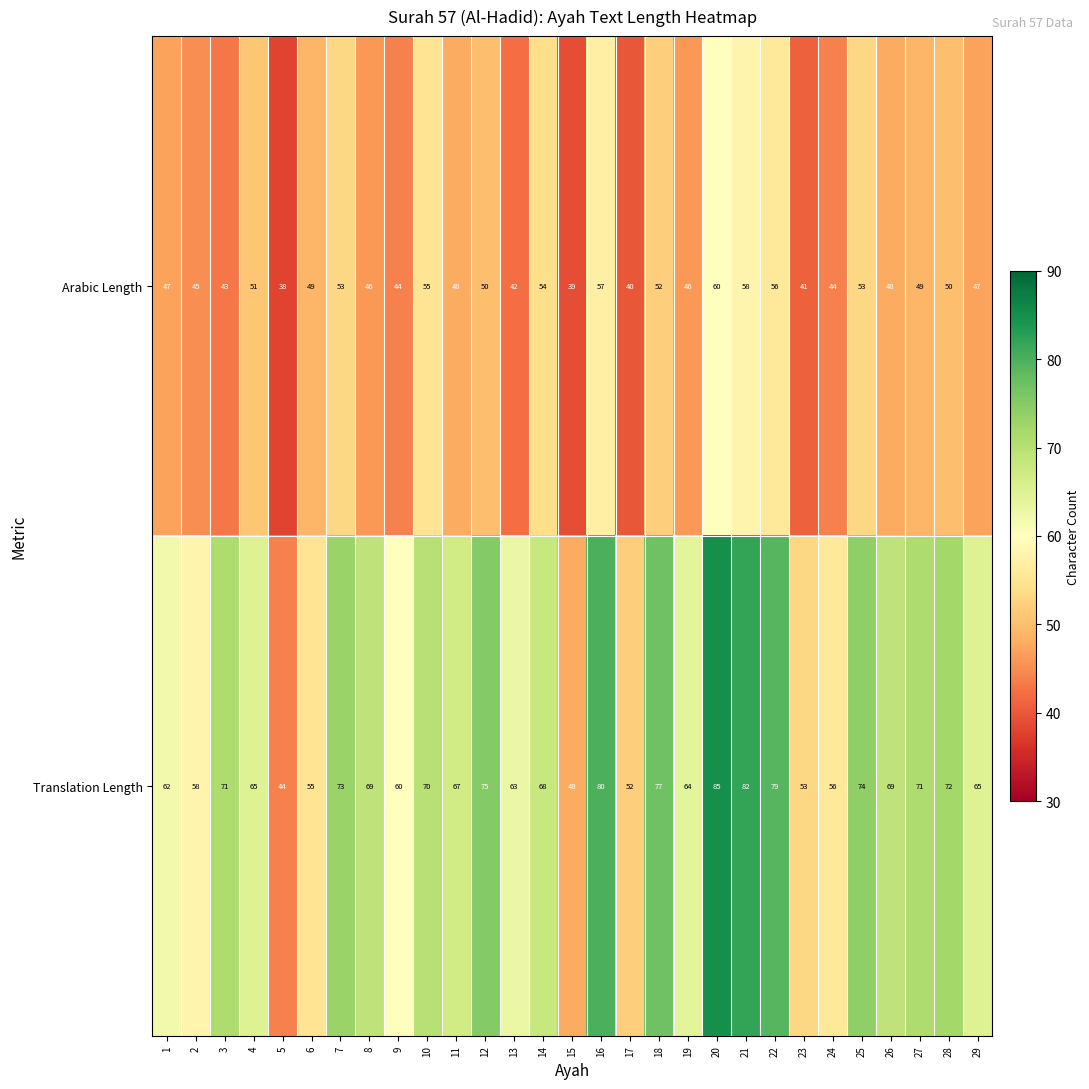

What is the difference between the second highest and minimum values in the Translation Length series?

38